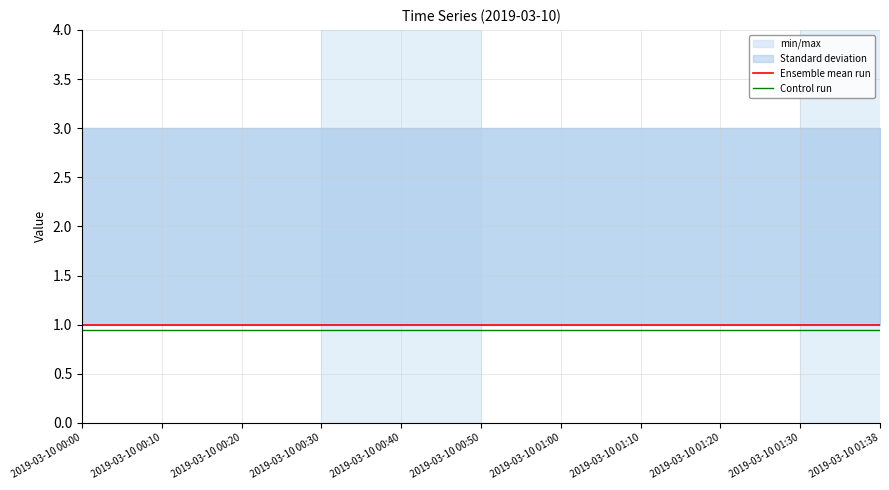

Which series changed the most between 2019-03-10 00:10 and 2019-03-10 01:38?

Ensemble mean run